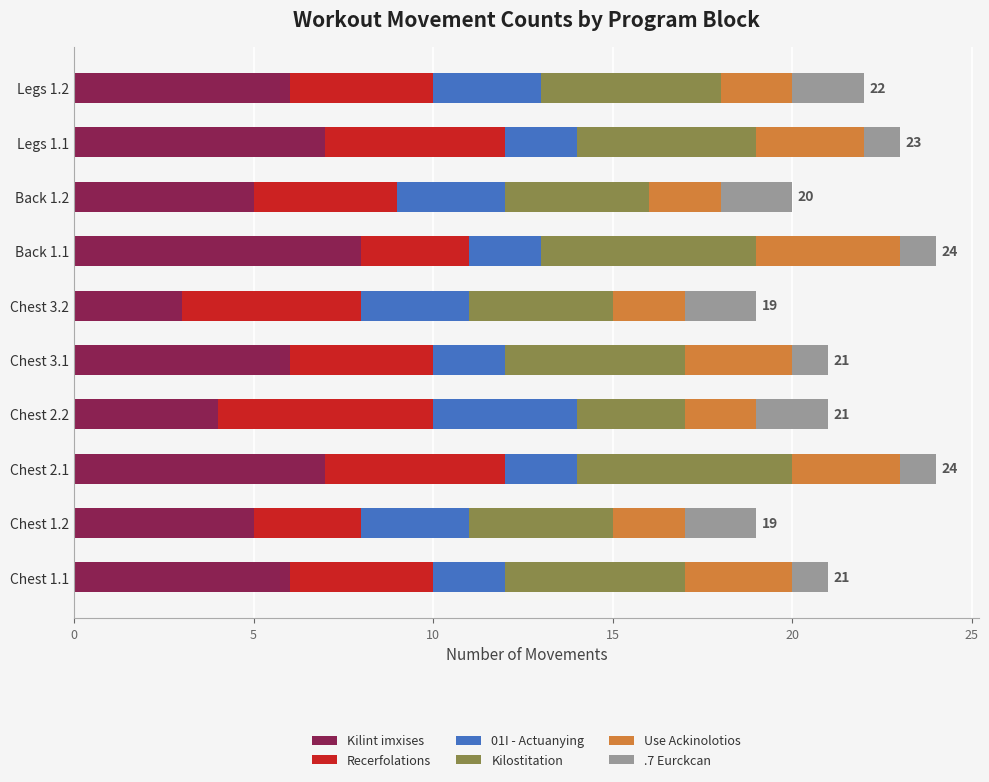

What is the maximum value for Kilint imxises?

8